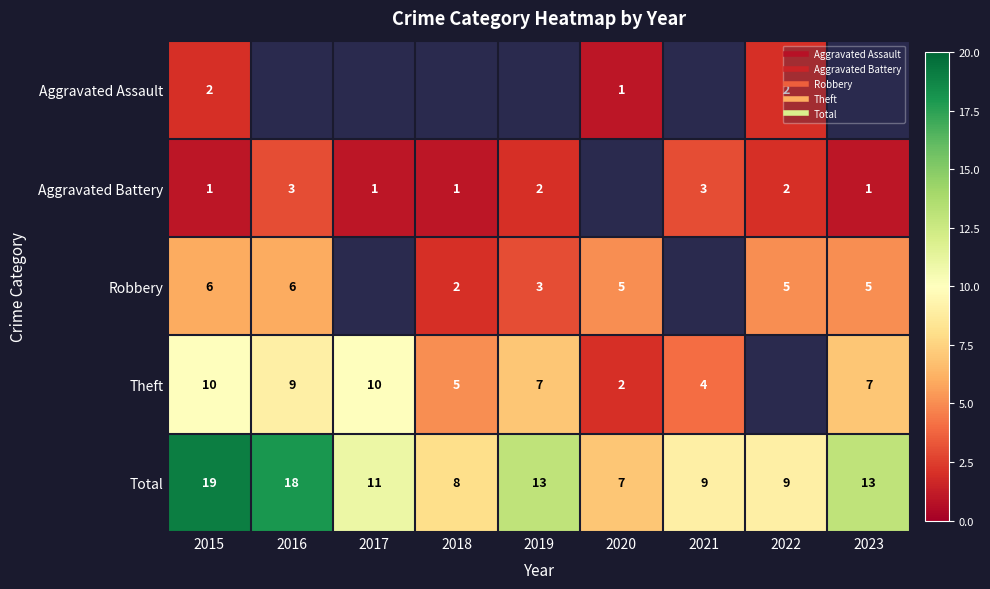

Read the Aggravated Assault value at 2015.

2.0